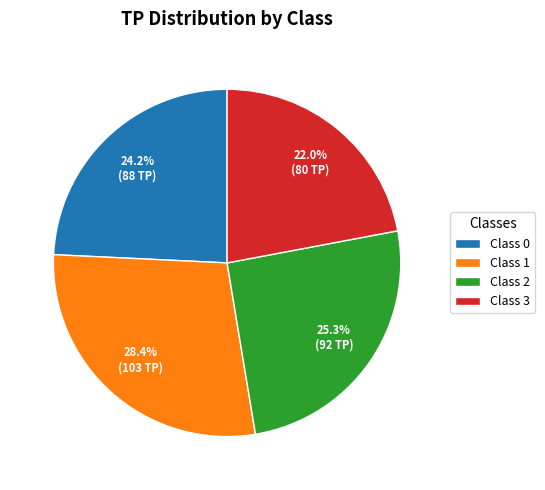

What is the ratio of the value at Class 2 to the value at Class 1?

0.9